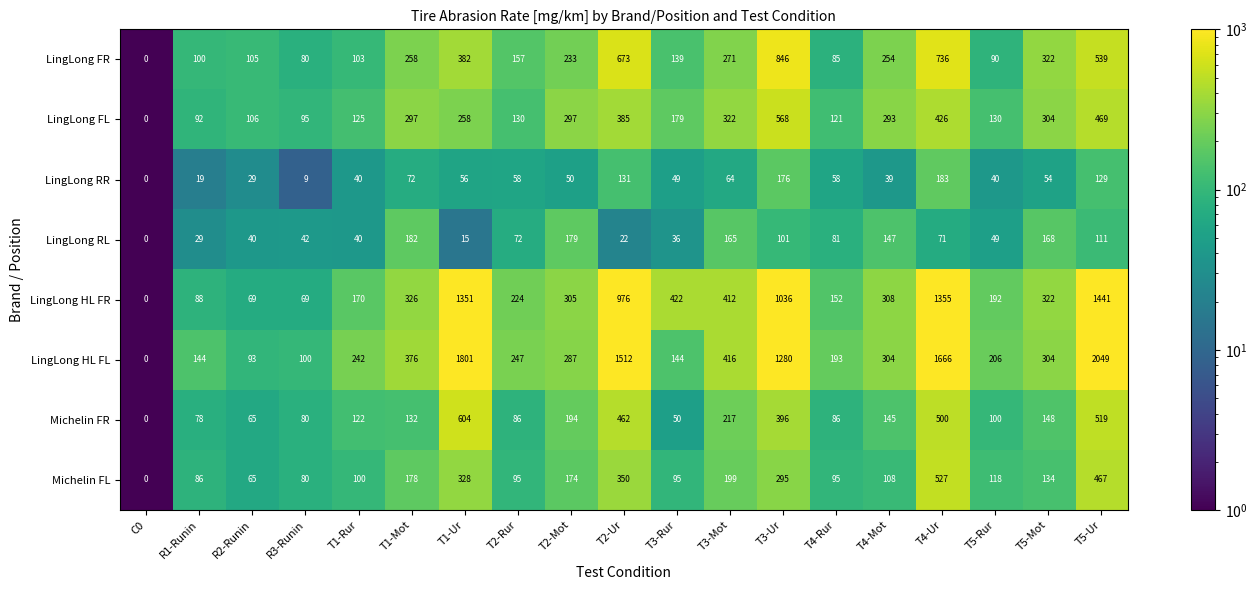

Which label corresponds to the smallest value in the chart?

C0